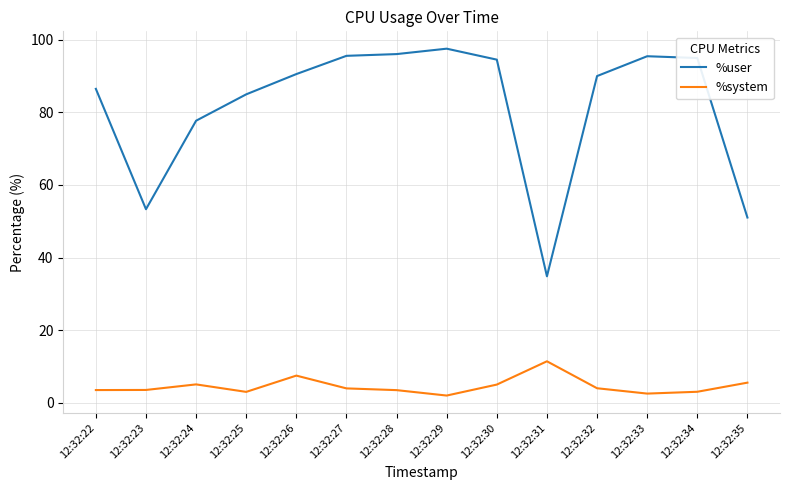

True or false: %system and %user cross at least once.

False